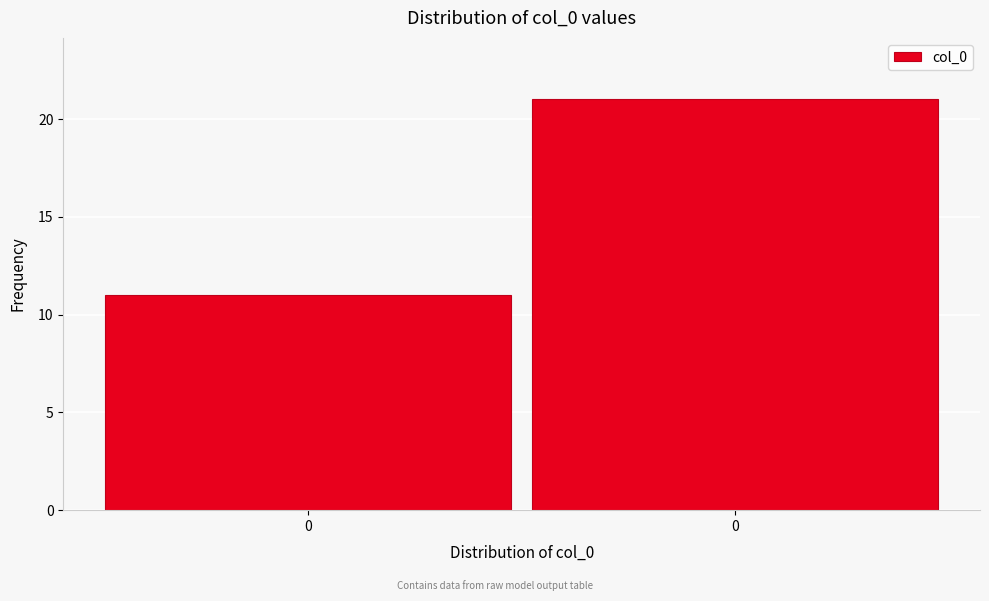

How many bars are there in total?

2